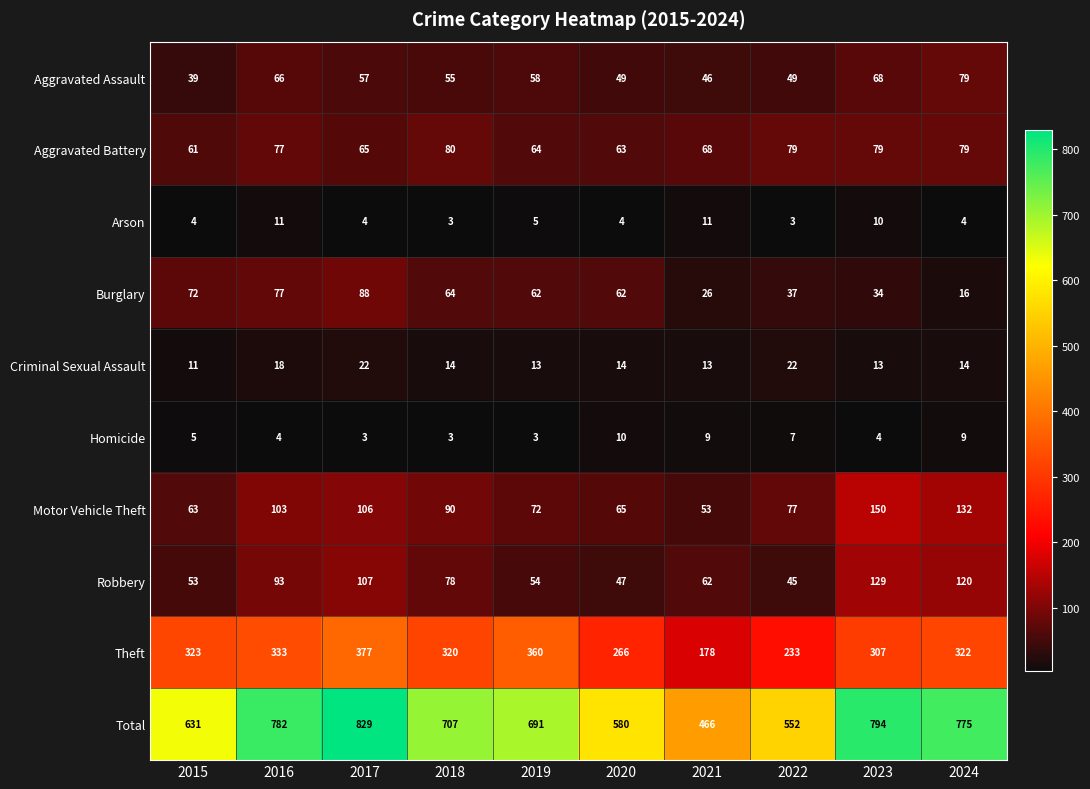

Is it true that Motor Vehicle Theft equals 90 at 2018?

True